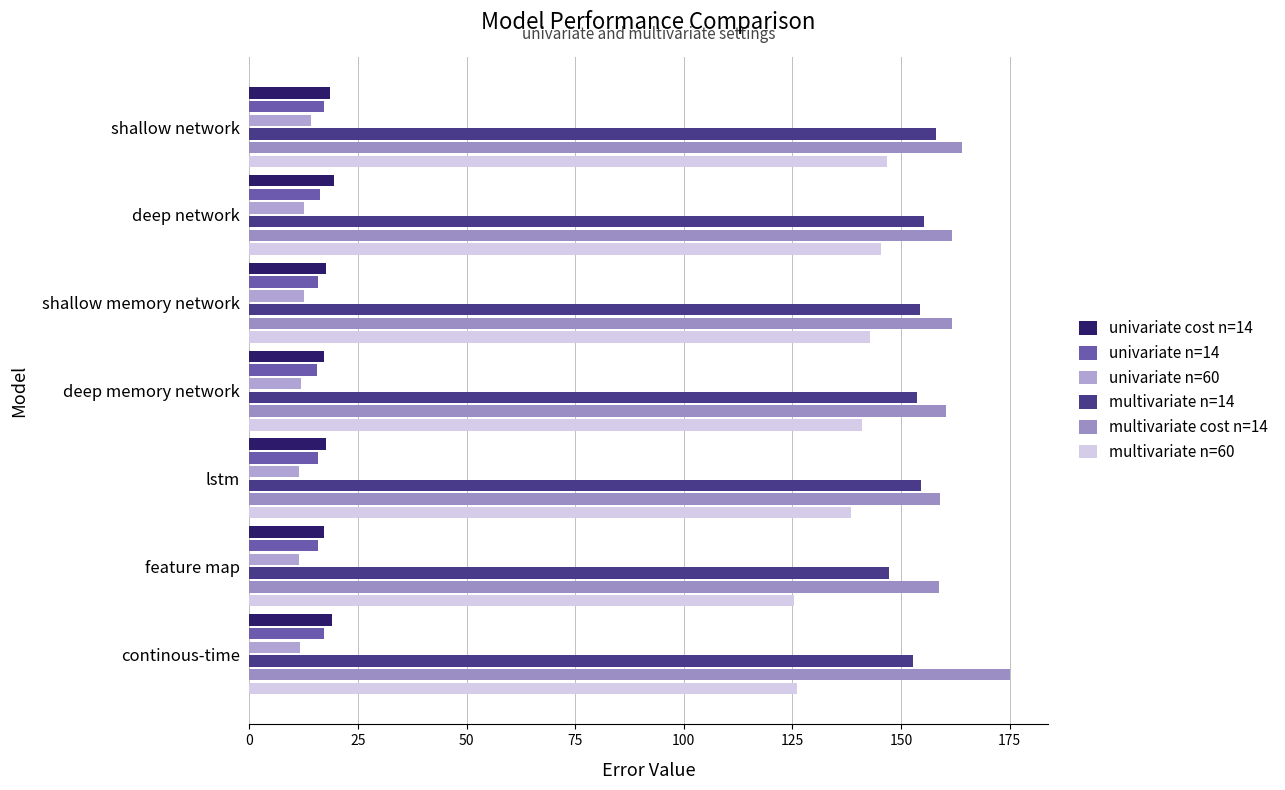

Reading left to right, what are all the values shown in this chart?

univariate cost n=14: 18.6	19.5	17.6	17.2	17.5	17.3	18.9
univariate n=14: 17.1	16.2	15.9	15.6	15.7	15.8	17.2
univariate n=60: 14.1	12.5	12.6	11.8	11.5	11.5	11.7
multivariate n=14: 158.1	155.4	154.3	153.6	154.6	147.2	152.8
multivariate cost n=14: 164.1	161.7	161.8	160.3	158.9	158.9	175.0
multivariate n=60: 146.7	145.4	142.8	141.0	138.5	125.4	126.1